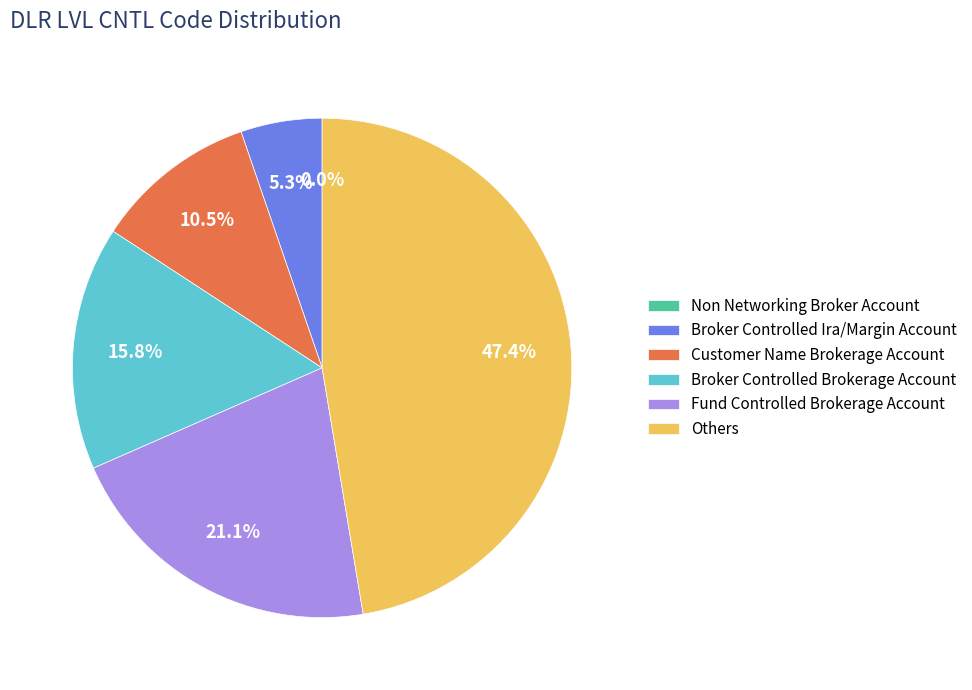

The Others slice represents 47% of the pie. True or false?

True